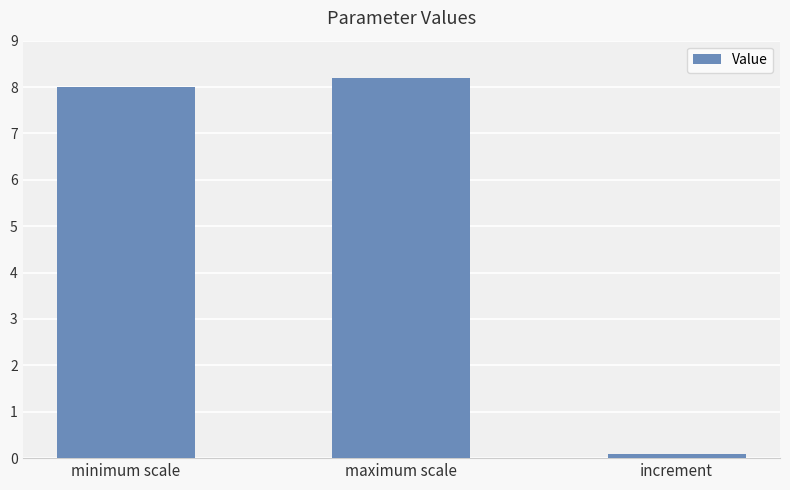

Between minimum scale and increment, which is larger?

minimum scale